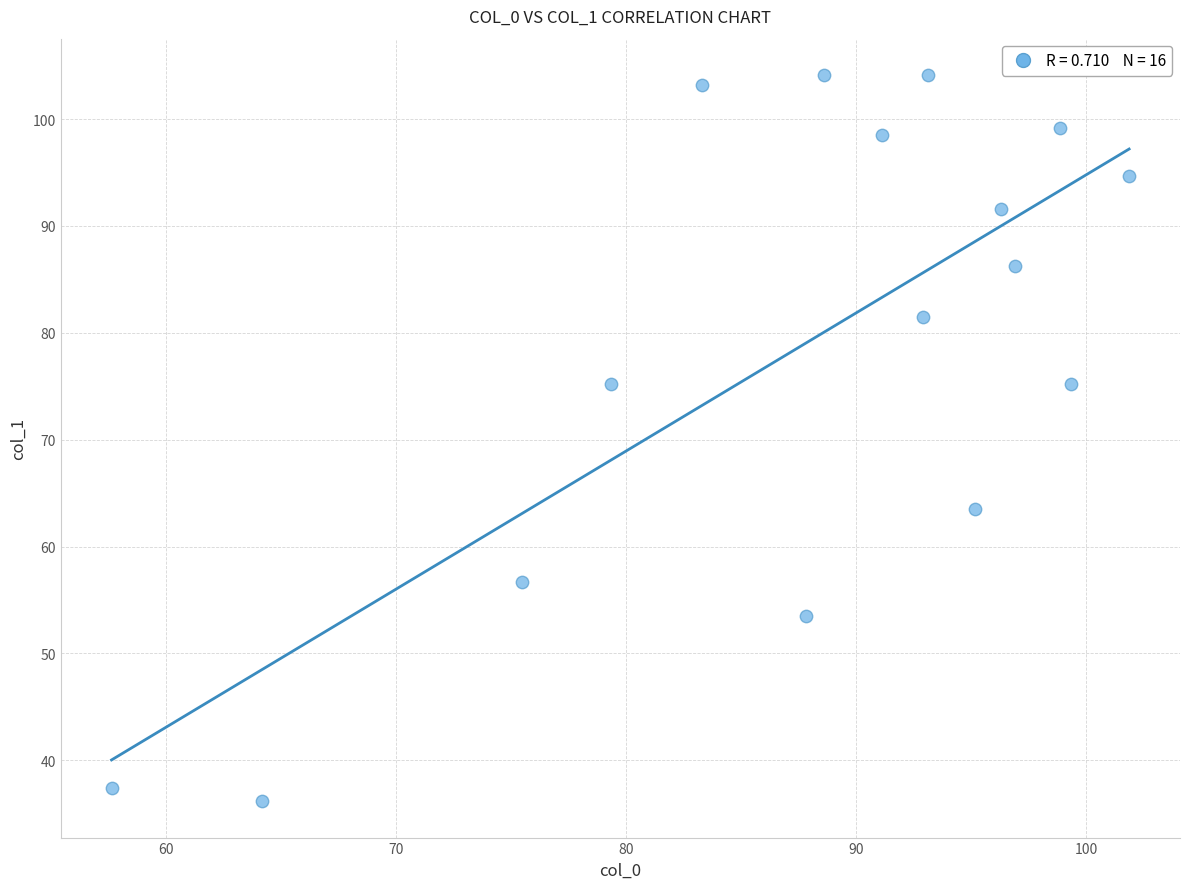

What is the range of Y values (max minus min)?

68.0